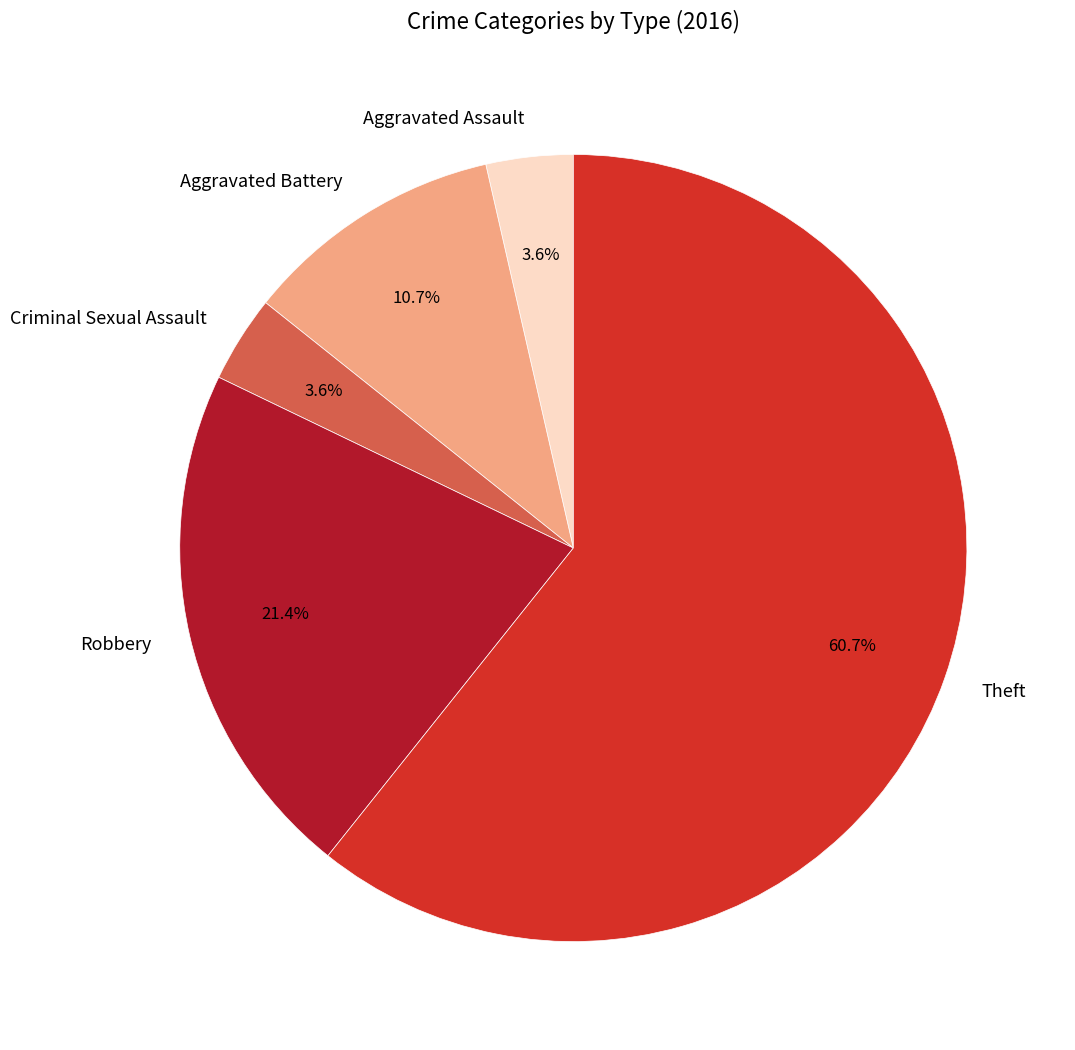

How much of the chart is everything except Aggravated Battery?

89.3%